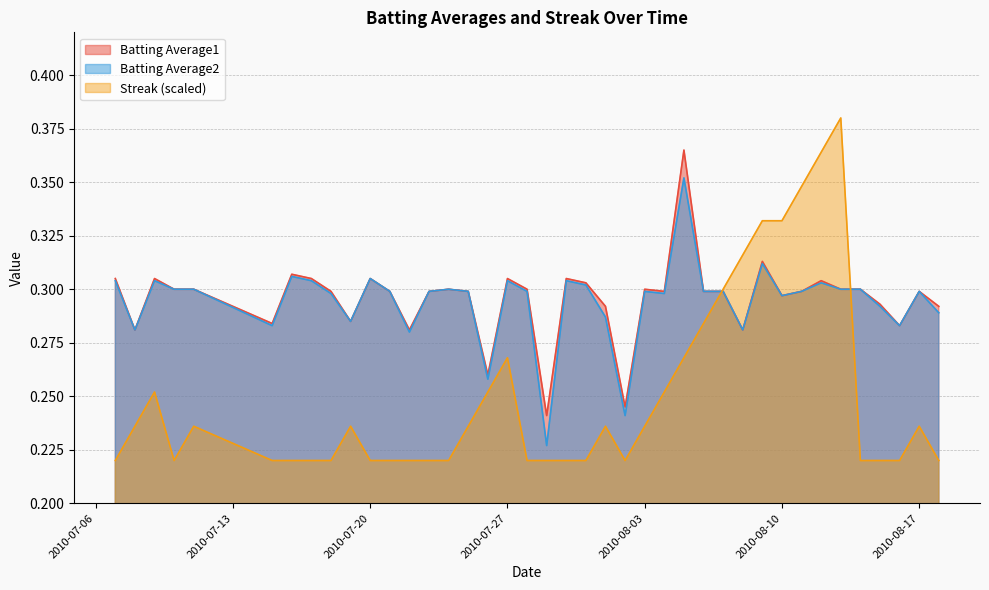

Reading right to left, extract all data points from this chart.

Batting Average1: 2010-08-18=0.3	2010-08-17=0.3	2010-08-16=0.3	2010-08-15=0.3	2010-08-14=0.3	2010-08-13=0.3	2010-08-12=0.3	2010-08-11=0.3	2010-08-10=0.3	2010-08-09=0.3	2010-08-08=0.3	2010-08-07=0.3	2010-08-06=0.3	2010-08-05=0.4	2010-08-04=0.3	2010-08-03=0.3	2010-08-02=0.2	2010-08-01=0.3	2010-07-31=0.3	2010-07-30=0.3	2010-07-29=0.2	2010-07-28=0.3	2010-07-27=0.3	2010-07-26=0.3	2010-07-25=0.3	2010-07-24=0.3	2010-07-23=0.3	2010-07-22=0.3	2010-07-21=0.3	2010-07-20=0.3	2010-07-19=0.3	2010-07-18=0.3	2010-07-17=0.3	2010-07-16=0.3	2010-07-15=0.3	2010-07-11=0.3	2010-07-10=0.3	2010-07-09=0.3	2010-07-08=0.3	2010-07-07=0.3
Batting Average2: 2010-08-18=0.3	2010-08-17=0.3	2010-08-16=0.3	2010-08-15=0.3	2010-08-14=0.3	2010-08-13=0.3	2010-08-12=0.3	2010-08-11=0.3	2010-08-10=0.3	2010-08-09=0.3	2010-08-08=0.3	2010-08-07=0.3	2010-08-06=0.3	2010-08-05=0.4	2010-08-04=0.3	2010-08-03=0.3	2010-08-02=0.2	2010-08-01=0.3	2010-07-31=0.3	2010-07-30=0.3	2010-07-29=0.2	2010-07-28=0.3	2010-07-27=0.3	2010-07-26=0.3	2010-07-25=0.3	2010-07-24=0.3	2010-07-23=0.3	2010-07-22=0.3	2010-07-21=0.3	2010-07-20=0.3	2010-07-19=0.3	2010-07-18=0.3	2010-07-17=0.3	2010-07-16=0.3	2010-07-15=0.3	2010-07-11=0.3	2010-07-10=0.3	2010-07-09=0.3	2010-07-08=0.3	2010-07-07=0.3
Streak: 2010-08-18=0.2	2010-08-17=0.2	2010-08-16=0.2	2010-08-15=0.2	2010-08-14=0.2	2010-08-13=0.4	2010-08-12=0.4	2010-08-11=0.3	2010-08-10=0.3	2010-08-09=0.3	2010-08-08=0.3	2010-08-07=0.3	2010-08-06=0.3	2010-08-05=0.3	2010-08-04=0.3	2010-08-03=0.2	2010-08-02=0.2	2010-08-01=0.2	2010-07-31=0.2	2010-07-30=0.2	2010-07-29=0.2	2010-07-28=0.2	2010-07-27=0.3	2010-07-26=0.3	2010-07-25=0.2	2010-07-24=0.2	2010-07-23=0.2	2010-07-22=0.2	2010-07-21=0.2	2010-07-20=0.2	2010-07-19=0.2	2010-07-18=0.2	2010-07-17=0.2	2010-07-16=0.2	2010-07-15=0.2	2010-07-11=0.2	2010-07-10=0.2	2010-07-09=0.3	2010-07-08=0.2	2010-07-07=0.2